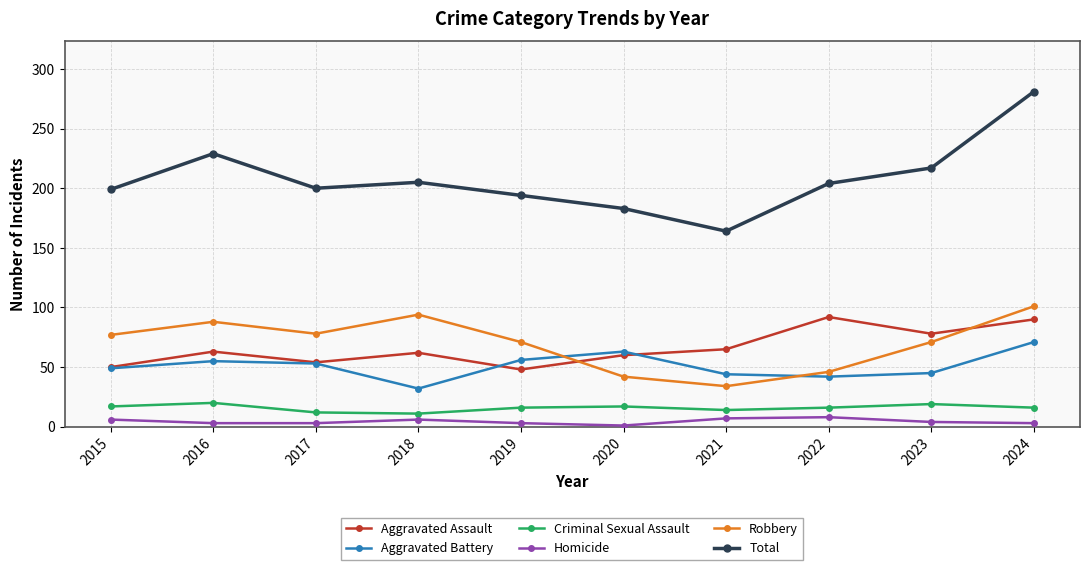

What is the average value of the Robbery series?

70